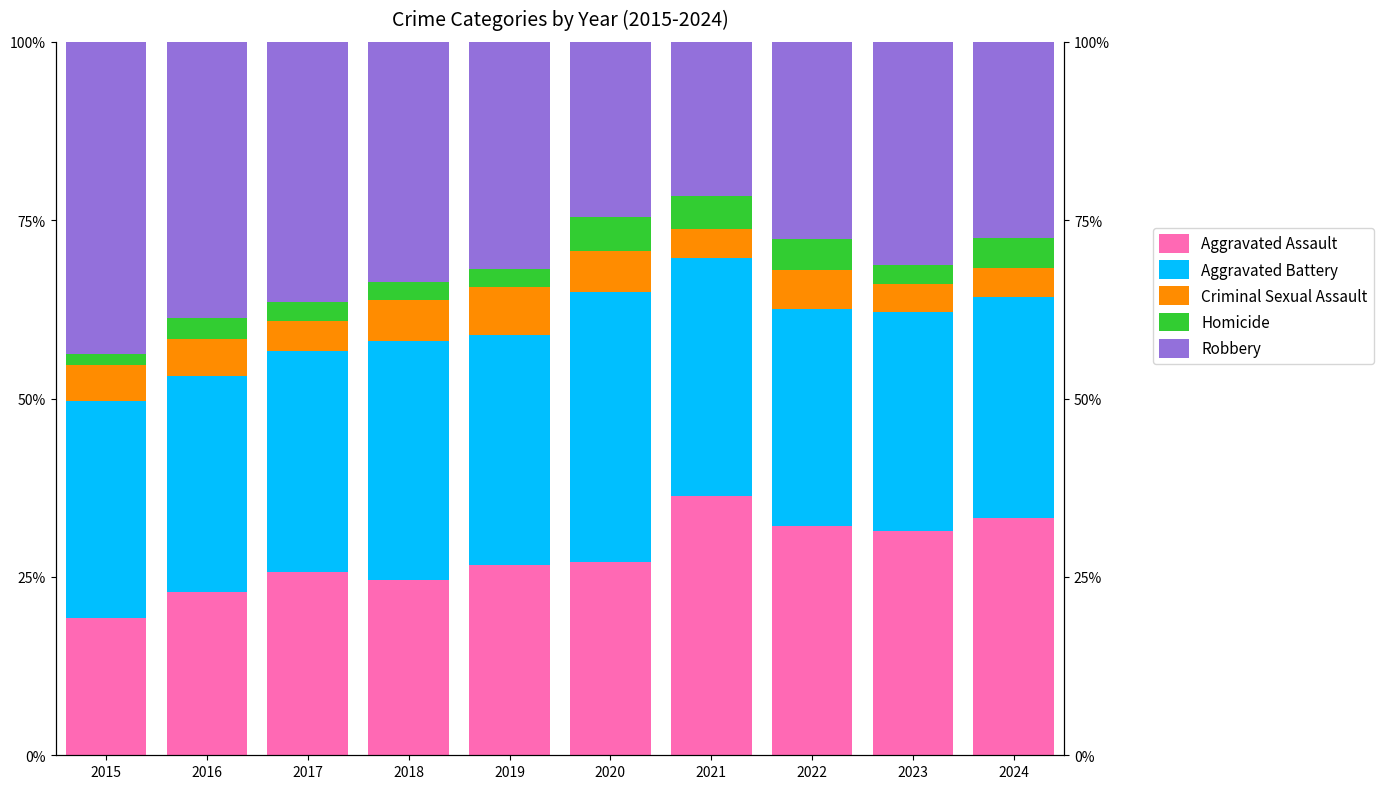

Reading left to right, extract all data points from this chart.

Aggravated Assault: 19.3	22.9	25.7	24.5	26.6	27.1	36.4	32.2	31.5	33.2
Aggravated Battery: 30.4	30.3	31.0	33.6	32.3	37.9	33.3	30.4	30.6	31.0
Criminal Sexual Assault: 5.1	5.2	4.2	5.7	6.7	5.6	4.1	5.5	4.0	4.0
Homicide: 1.5	2.8	2.8	2.6	2.5	4.8	4.7	4.3	2.7	4.3
Robbery: 43.7	38.8	36.4	33.6	31.8	24.6	21.6	27.7	31.2	27.4